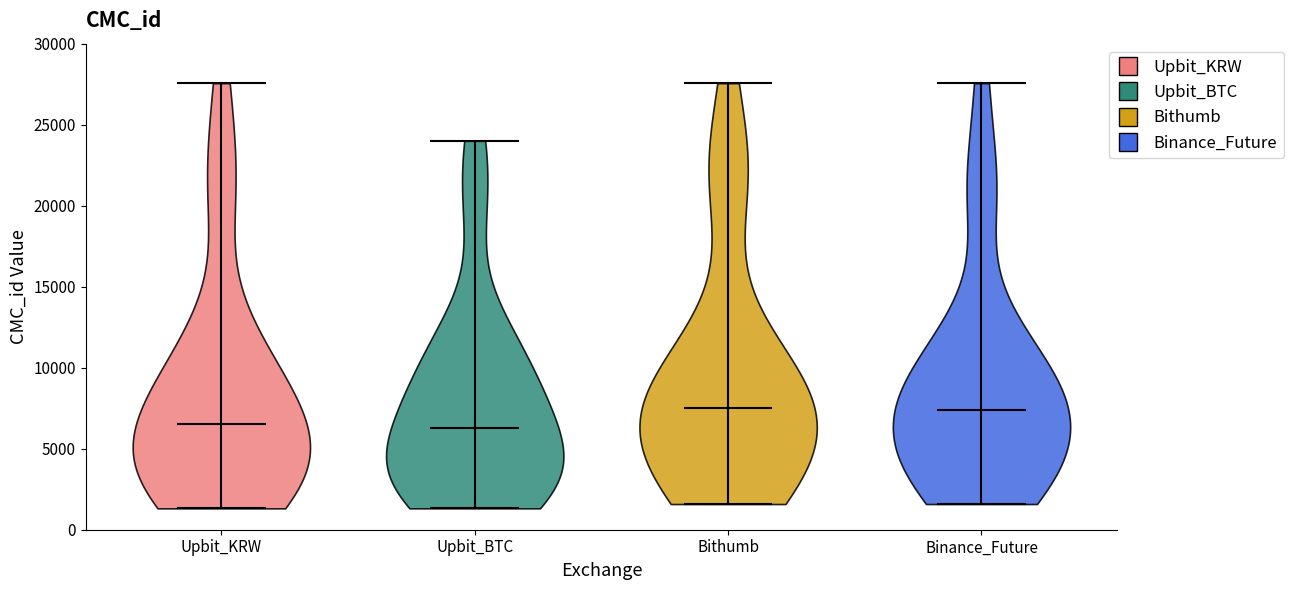

Reading left to right, read every violin against the y-axis: where its median line is, and the lowest and highest points it reaches. The values are not printed on the chart, so give them approximately, as read against the axis.

Upbit_KRW: median line 6500, lowest point 1500, highest point 27500
Upbit_BTC: median line 6500, lowest point 1500, highest point 24000
Bithumb: median line 7500, lowest point 1500, highest point 27500
Binance_Future: median line 7500, lowest point 1500, highest point 27500